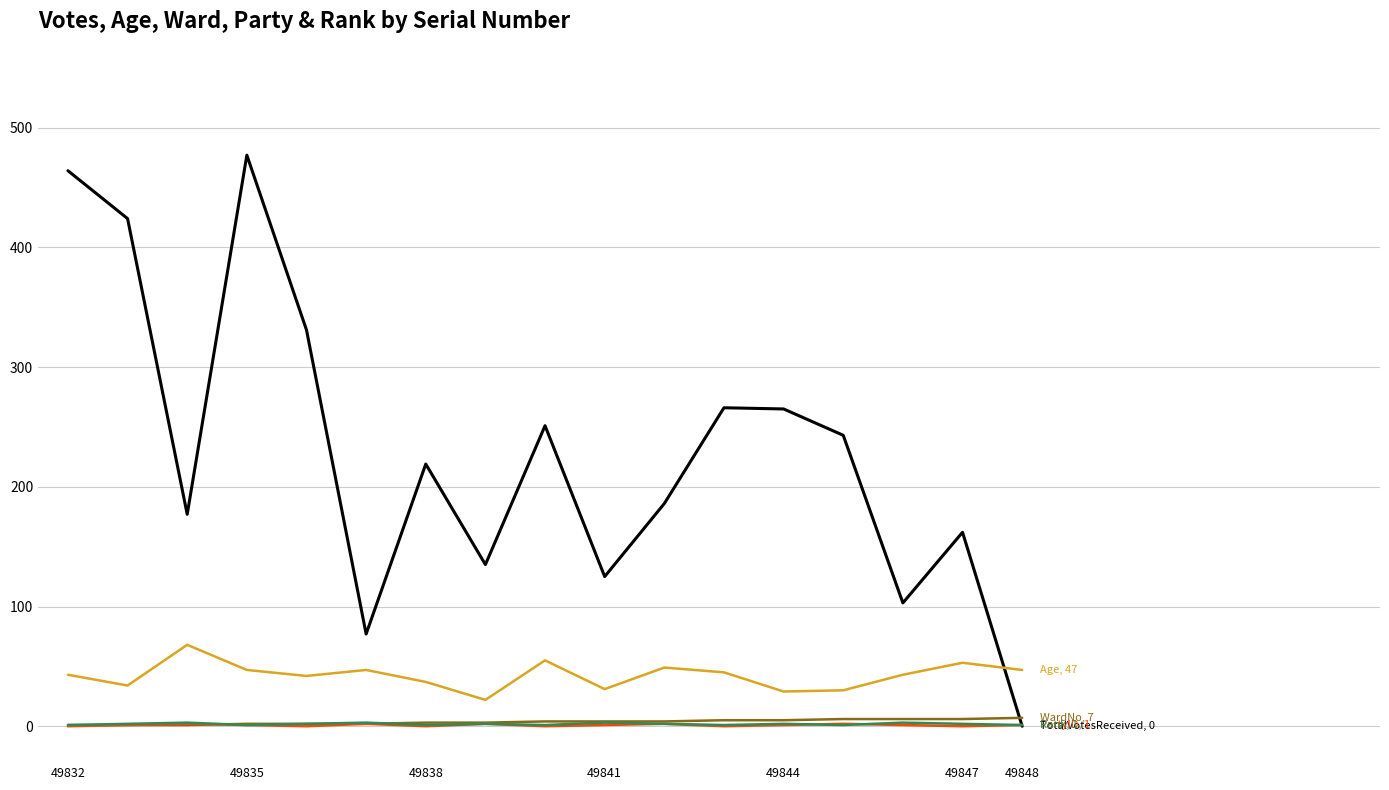

What is the greatest value displayed?

477